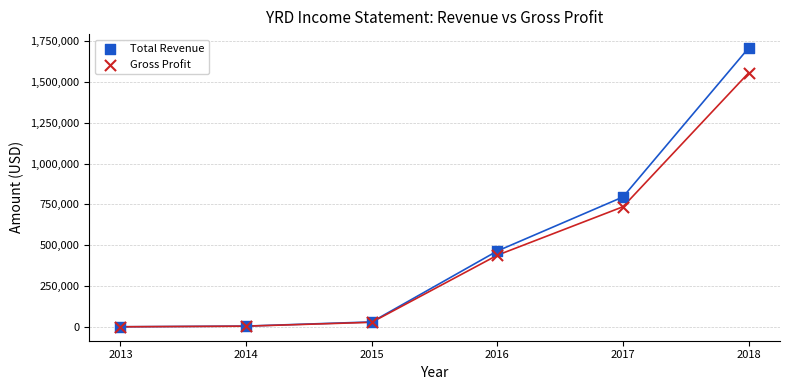

Across all series, what Y value is closest to 853850?

795400